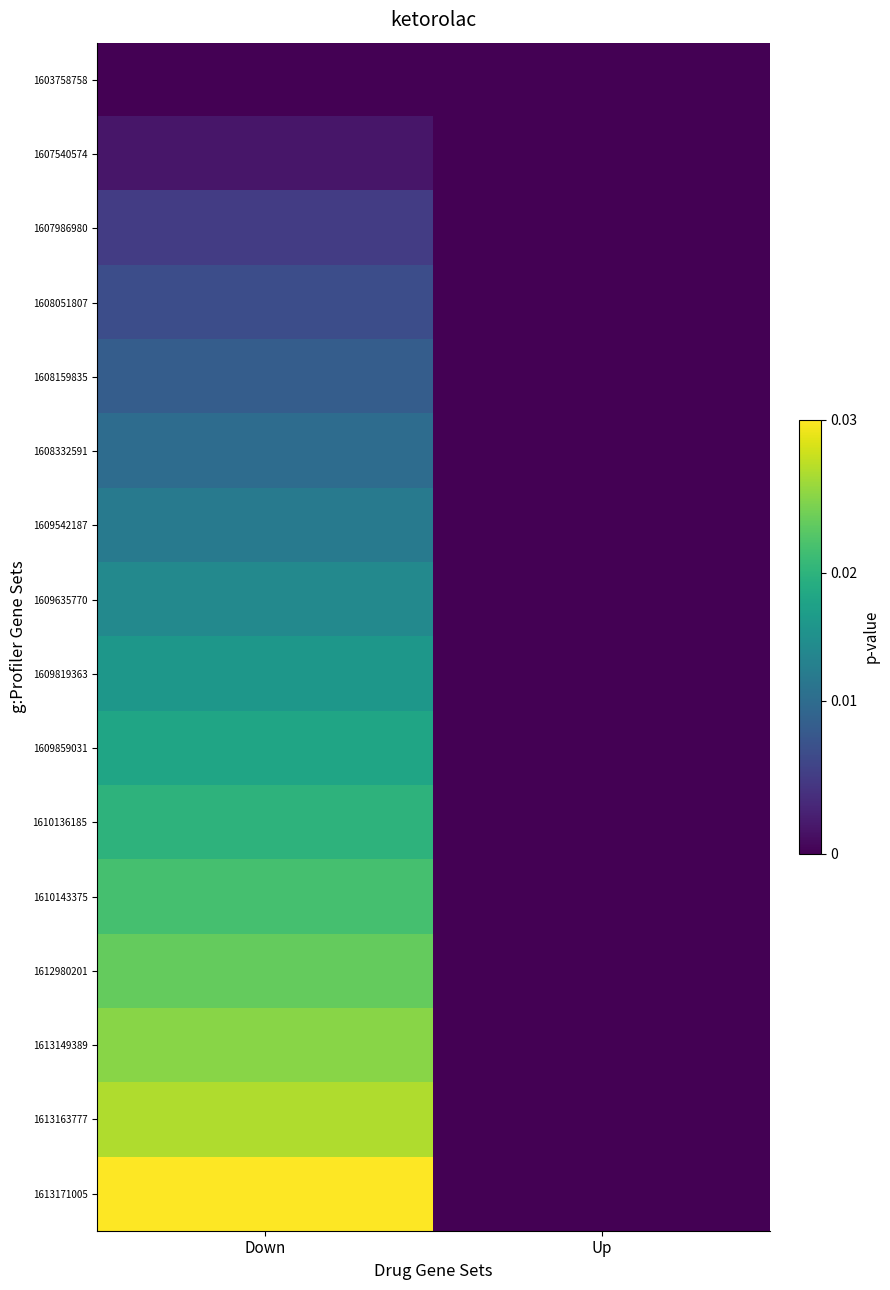

What is the total value across all series at Down?

135